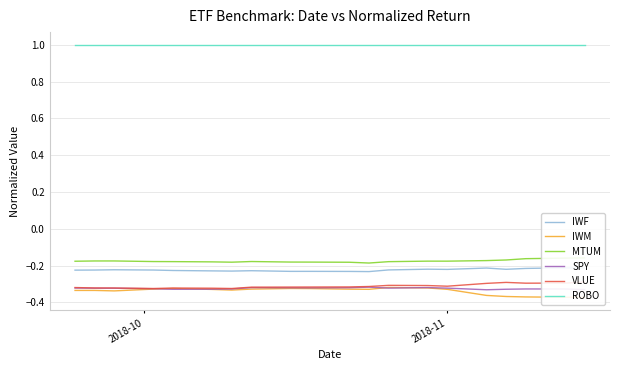

What are all the series names shown in the legend?

IWF, IWM, MTUM, SPY, VLUE, ROBO